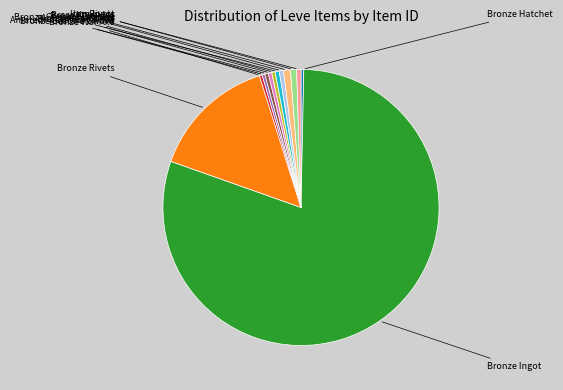

Which category has the biggest portion of the pie?

Bronze Ingot